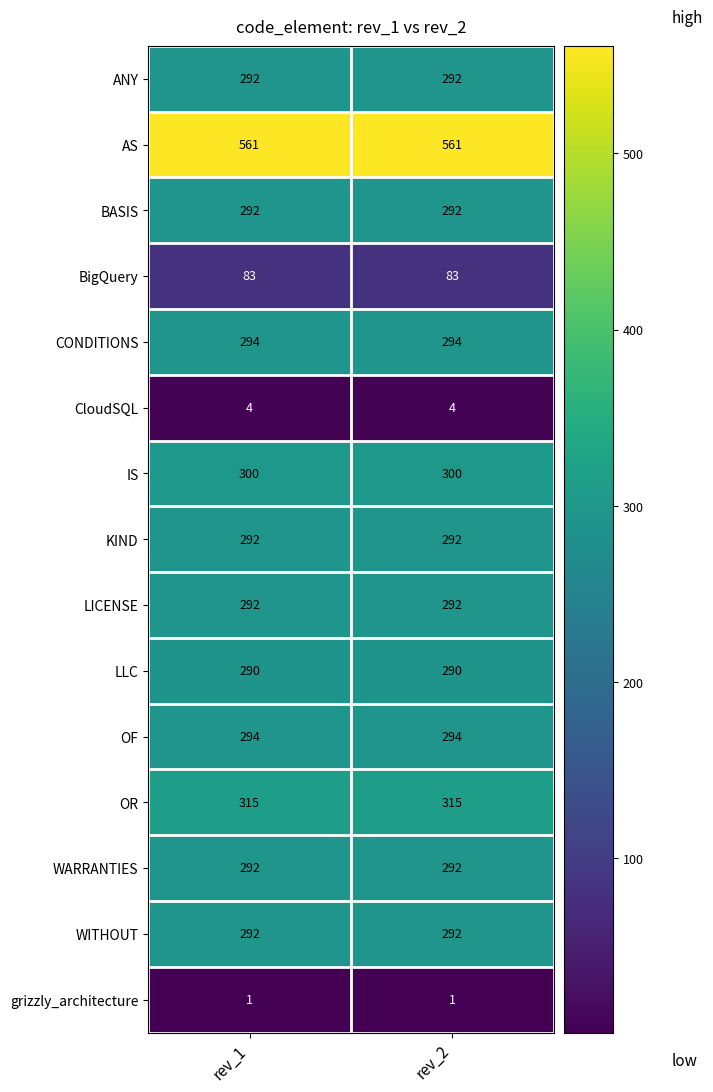

What is the smallest value displayed?

1